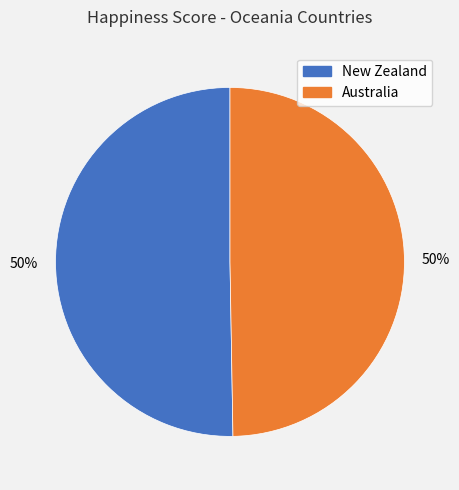

Approximately how many times larger is the value at Australia compared to New Zealand?

1.0